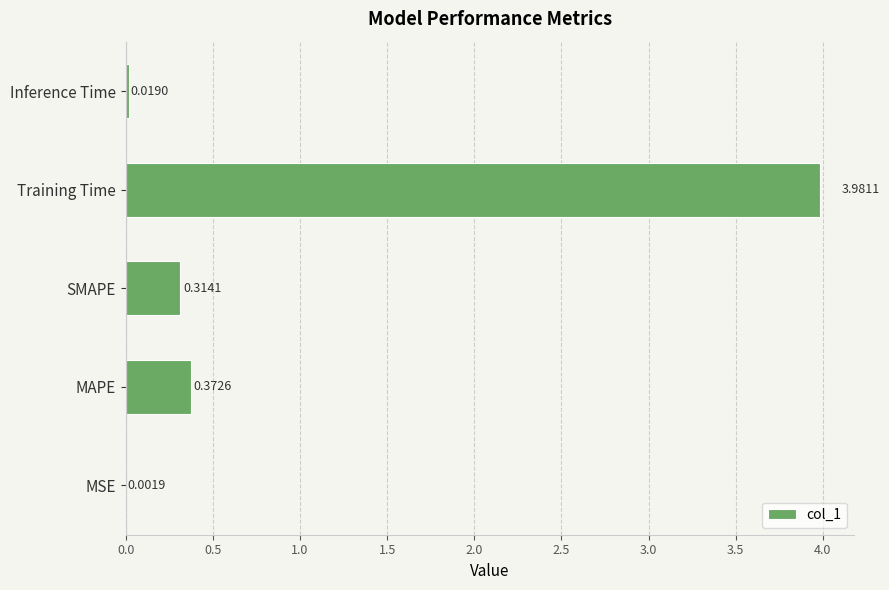

Between SMAPE and Training Time, which is larger?

Training Time